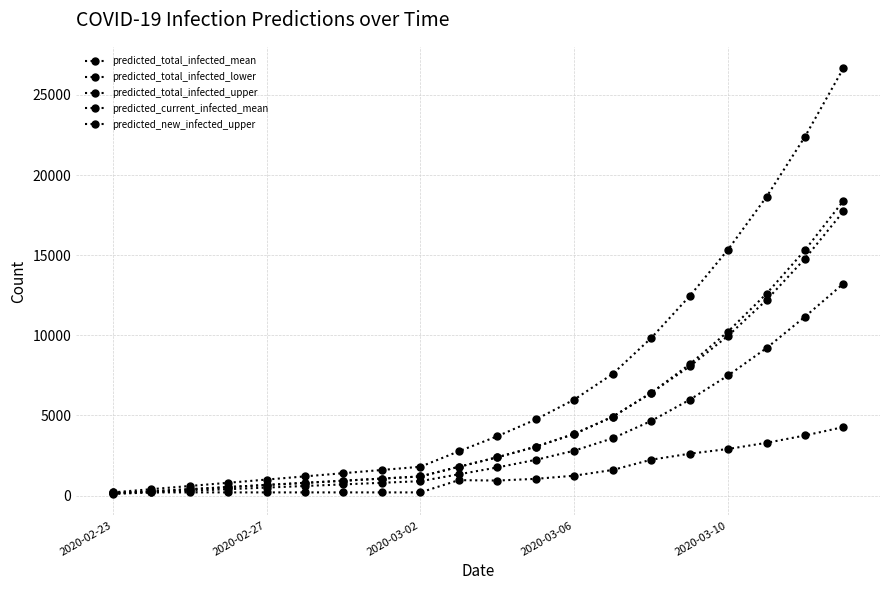

Where is the first local maximum for predicted_new_infected_upper?

9